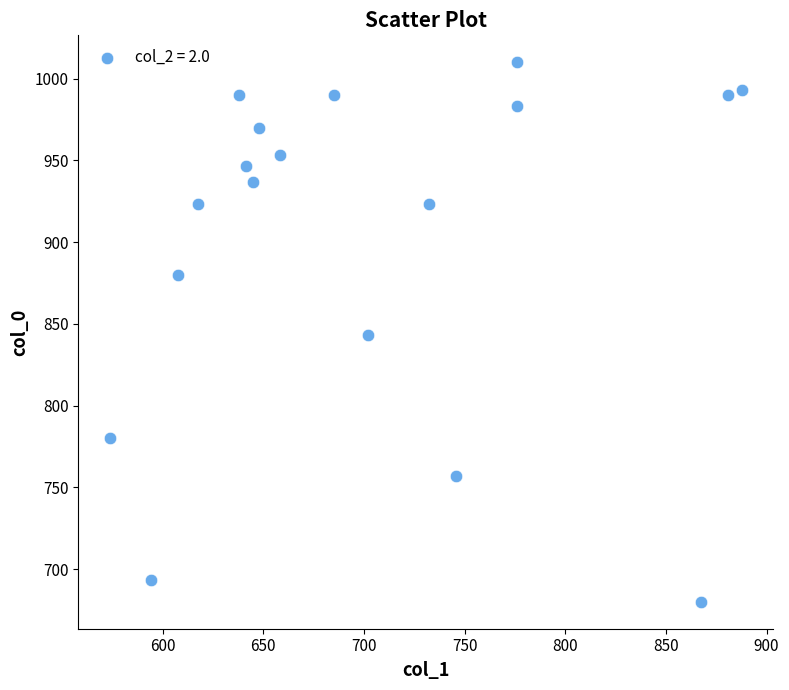

What is the range of X values (max minus min)?

313.9